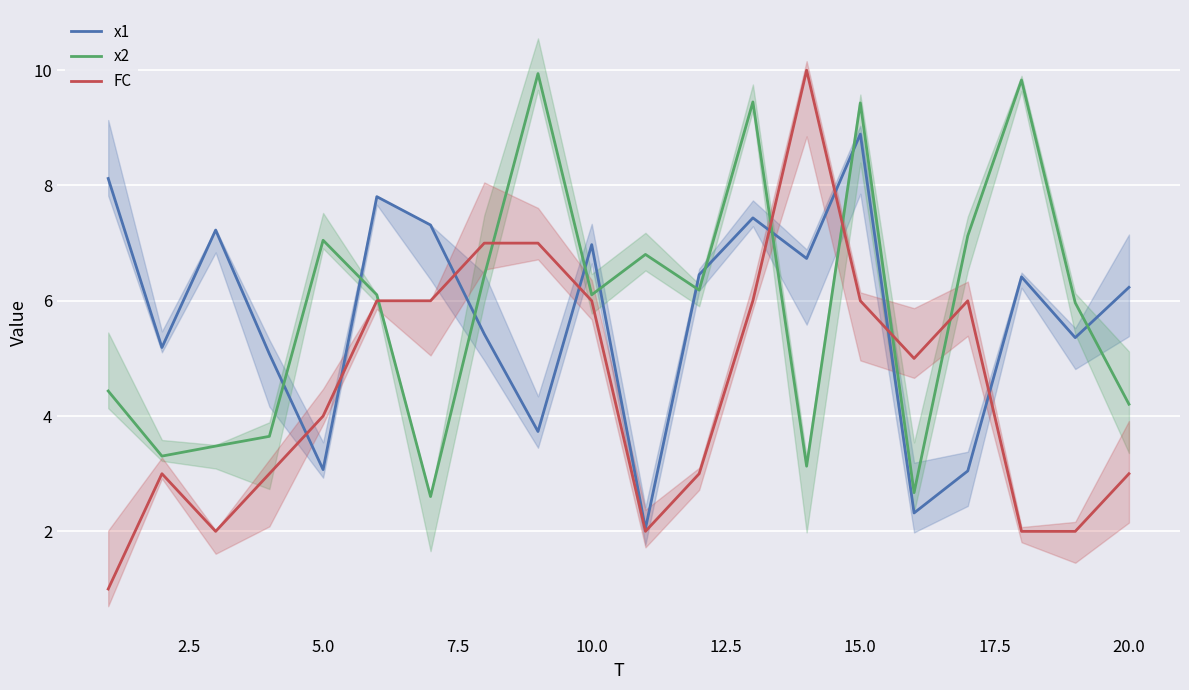

What is the sum of all FC values?

90.0